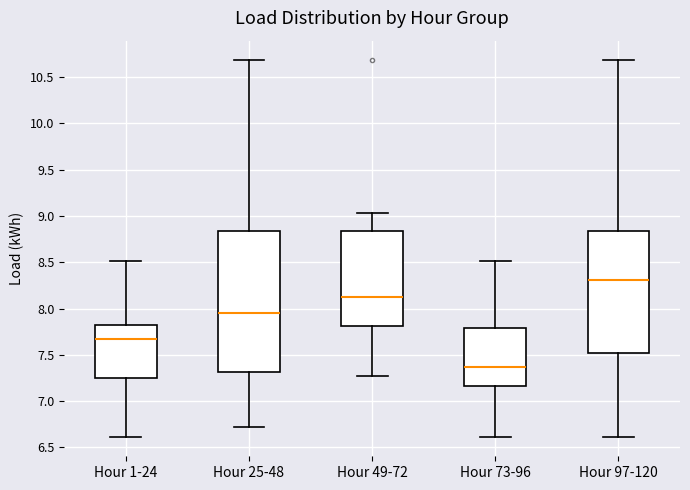

Which box has the highest median line?

Hour 97-120